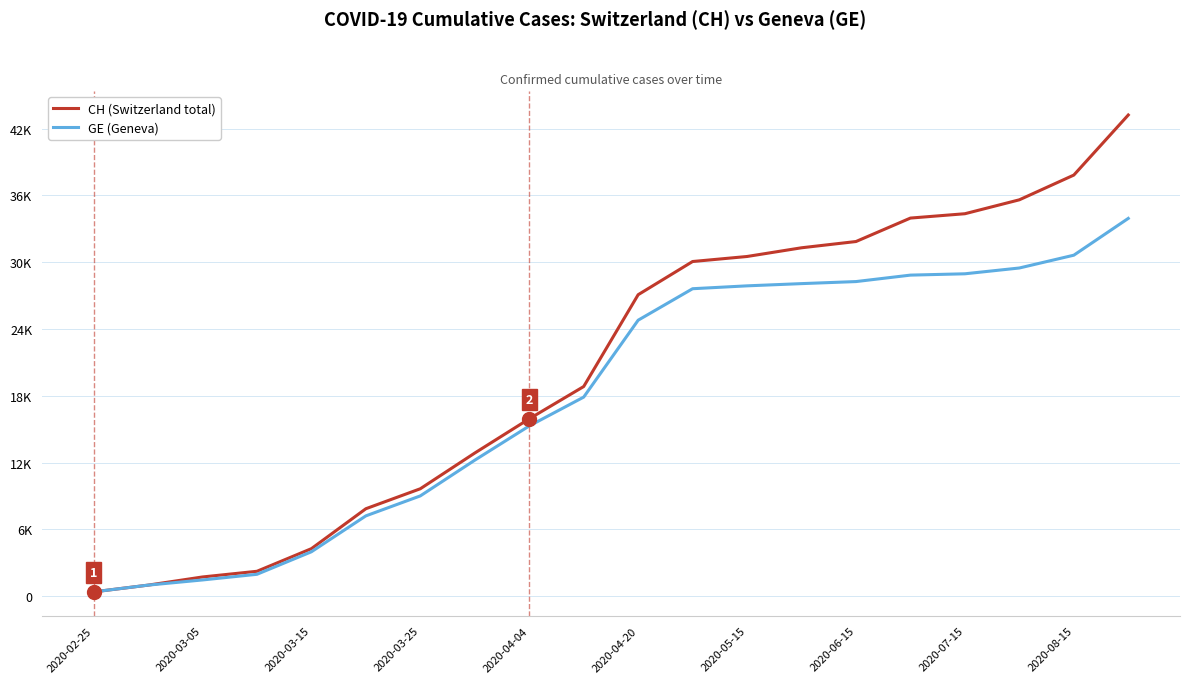

What is the difference between the maximum and minimum values in the GE (Geneva) series?

33560